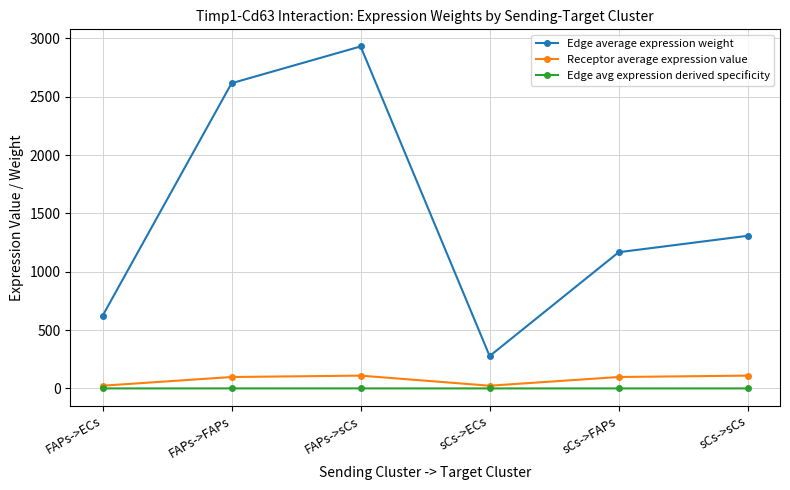

In Edge avg expression derived specificity, how many points are lower than both neighbors (excluding endpoints)?

1